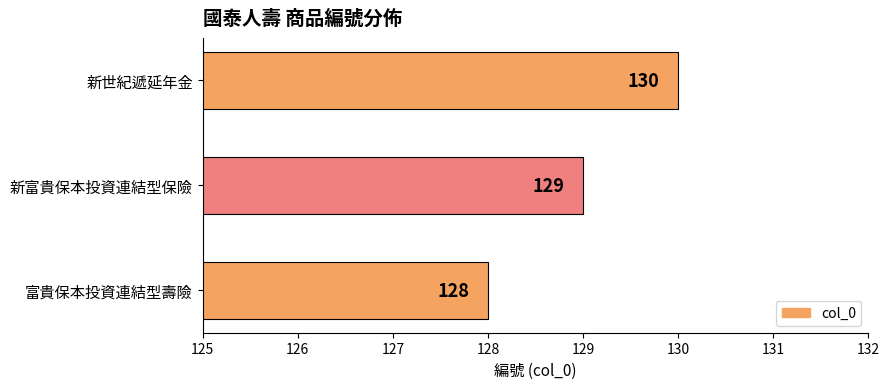

Count the number of categories in the chart.

3